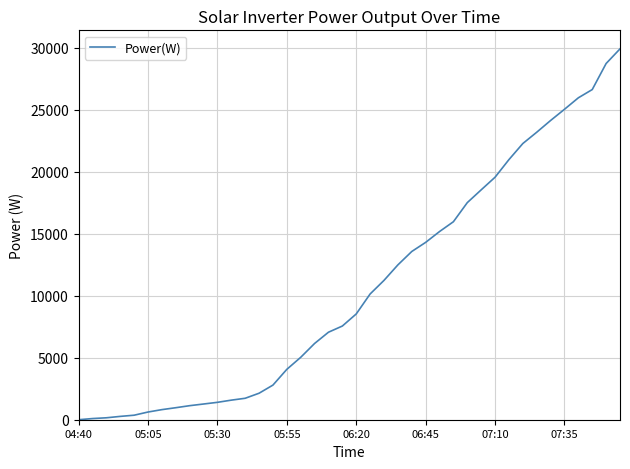

What is the difference between the maximum and minimum values?

29916